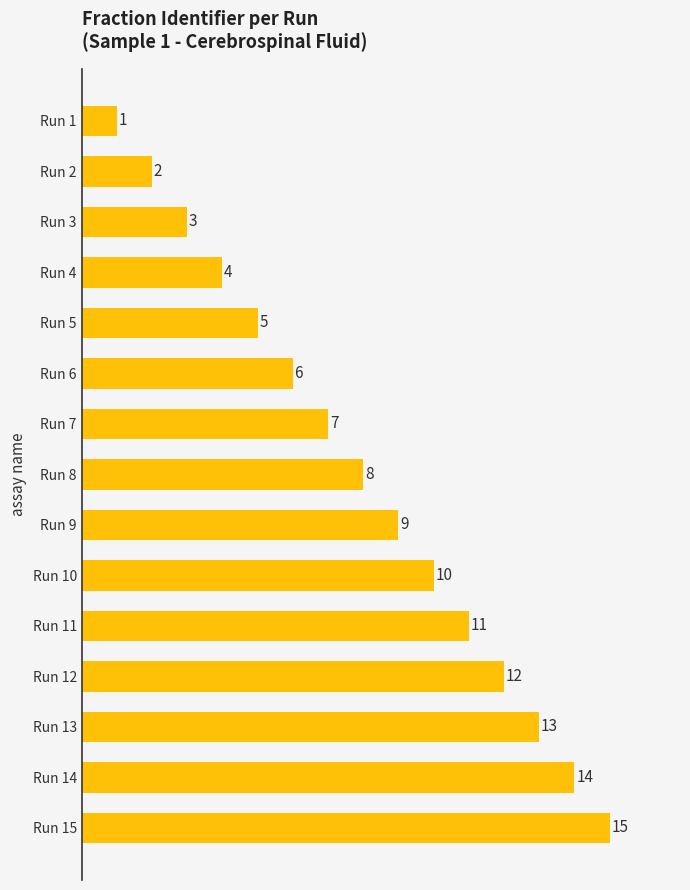

Where is the data nearest to the value 8?

Run 8